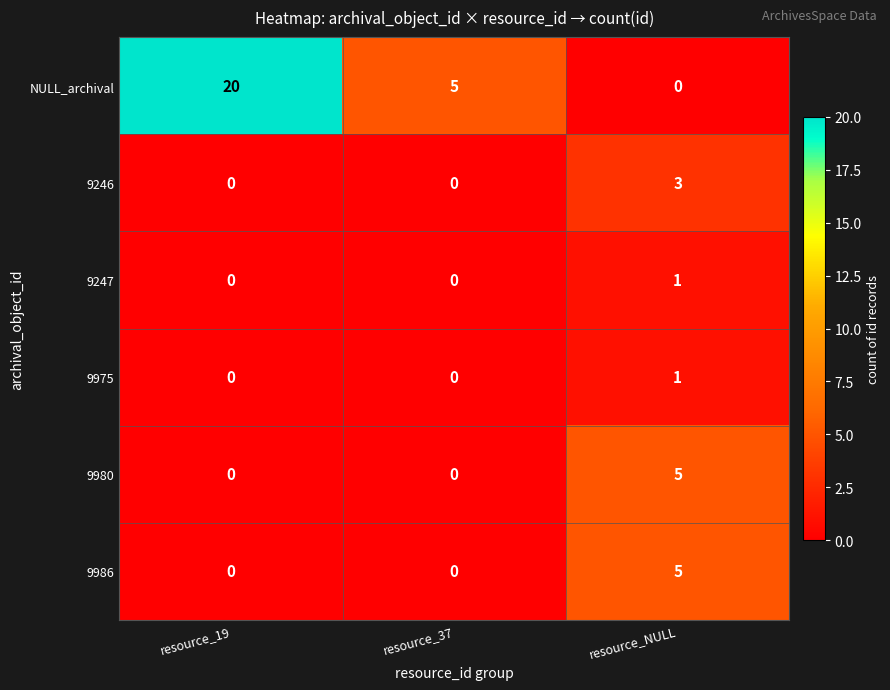

At which category is the sum across all series the highest?

resource_19